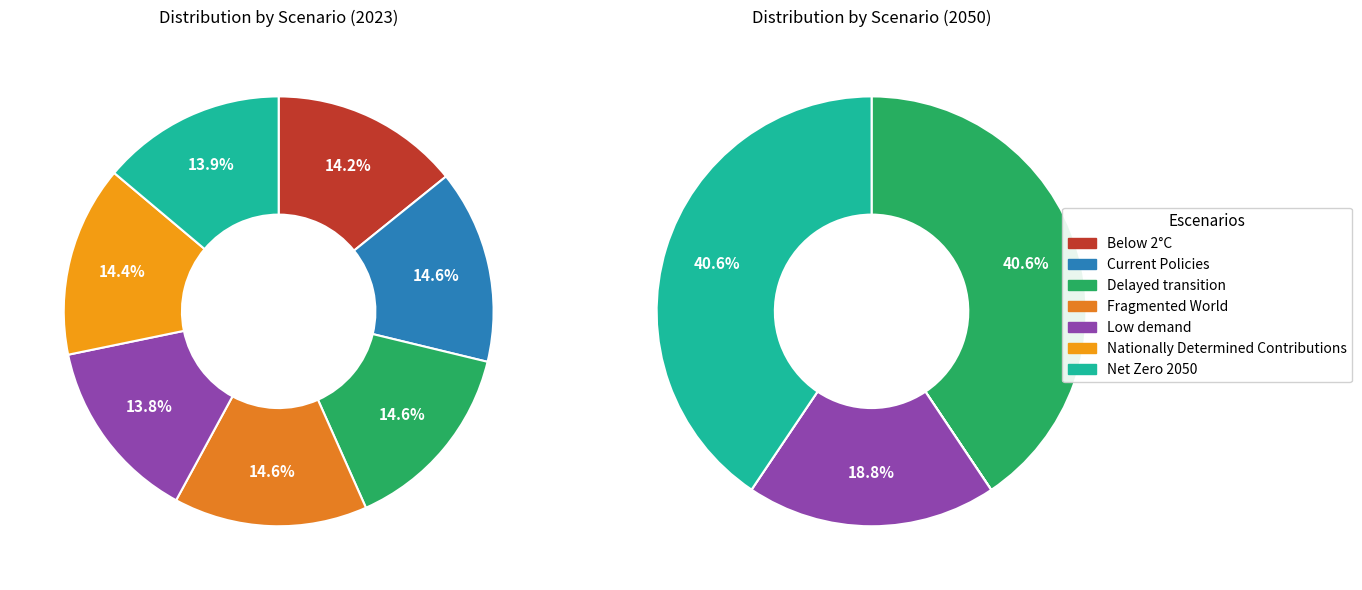

To the nearest percent, what is the difference between the largest and smallest slice percentages?

1%